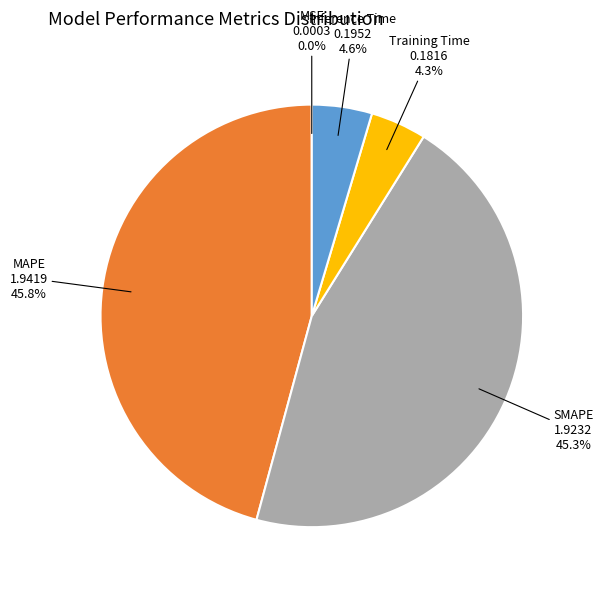

To the nearest percent, what portion does MAPE represent?

46%